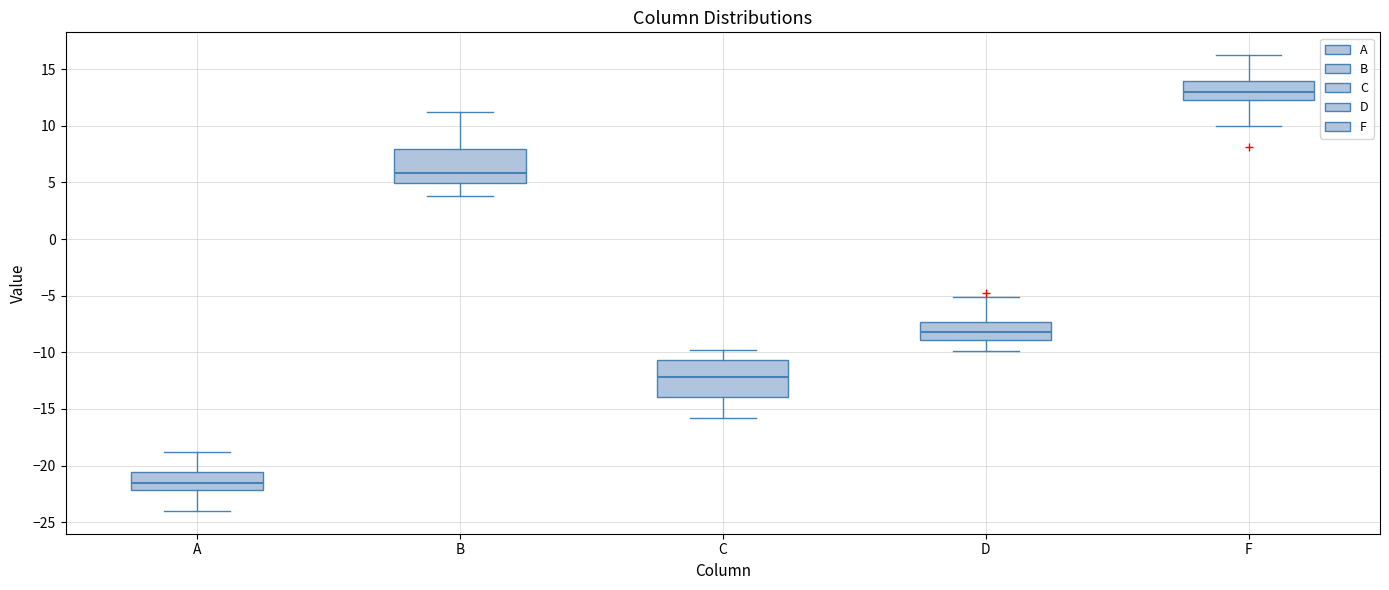

Where does the upper whisker of the box for D end on the y-axis? The values are not printed on the chart, so give them approximately, as read against the axis.

-5.0